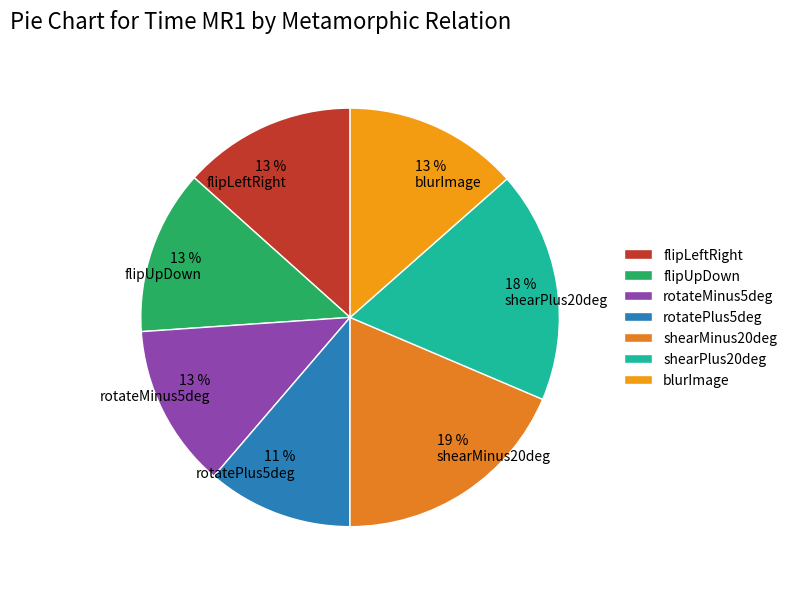

True or false: rotateMinus5deg accounts for 1% of the total.

False